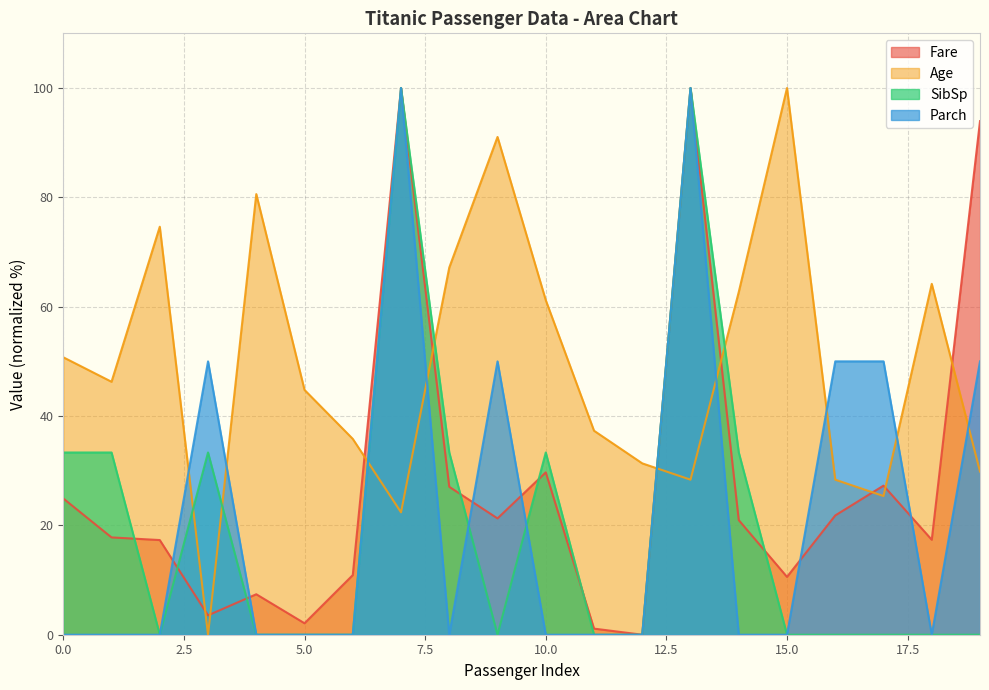

How many lines are shown in the chart?

4